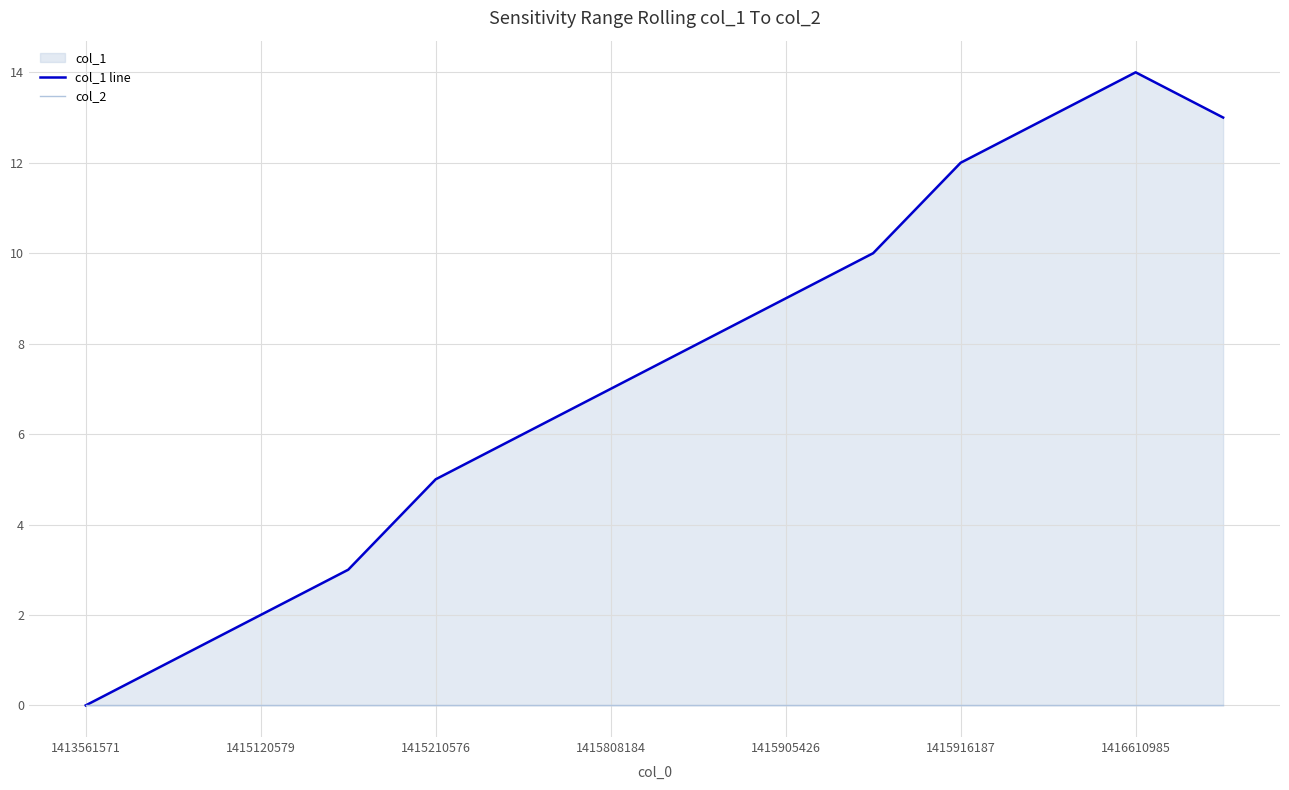

Which category has the lowest value in the col_2 series?

1413561571